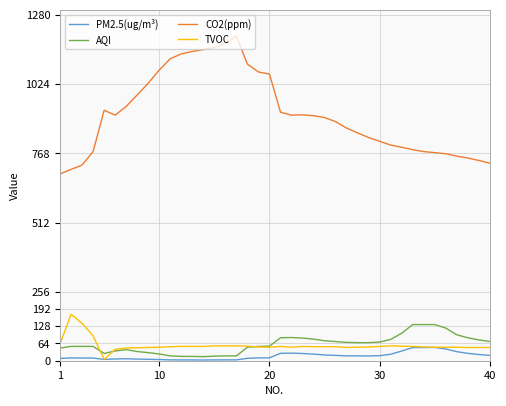

True or false: CO2(ppm) and TVOC intersect in this chart.

False